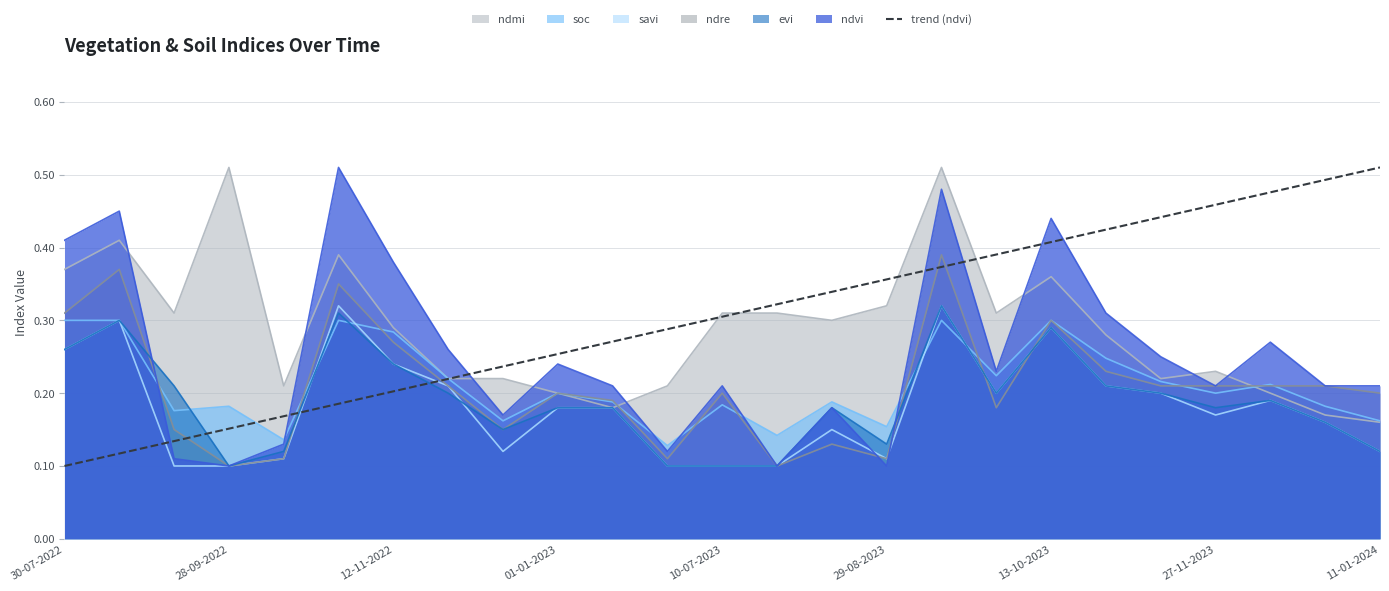

Count the number of categories in the chart.

25